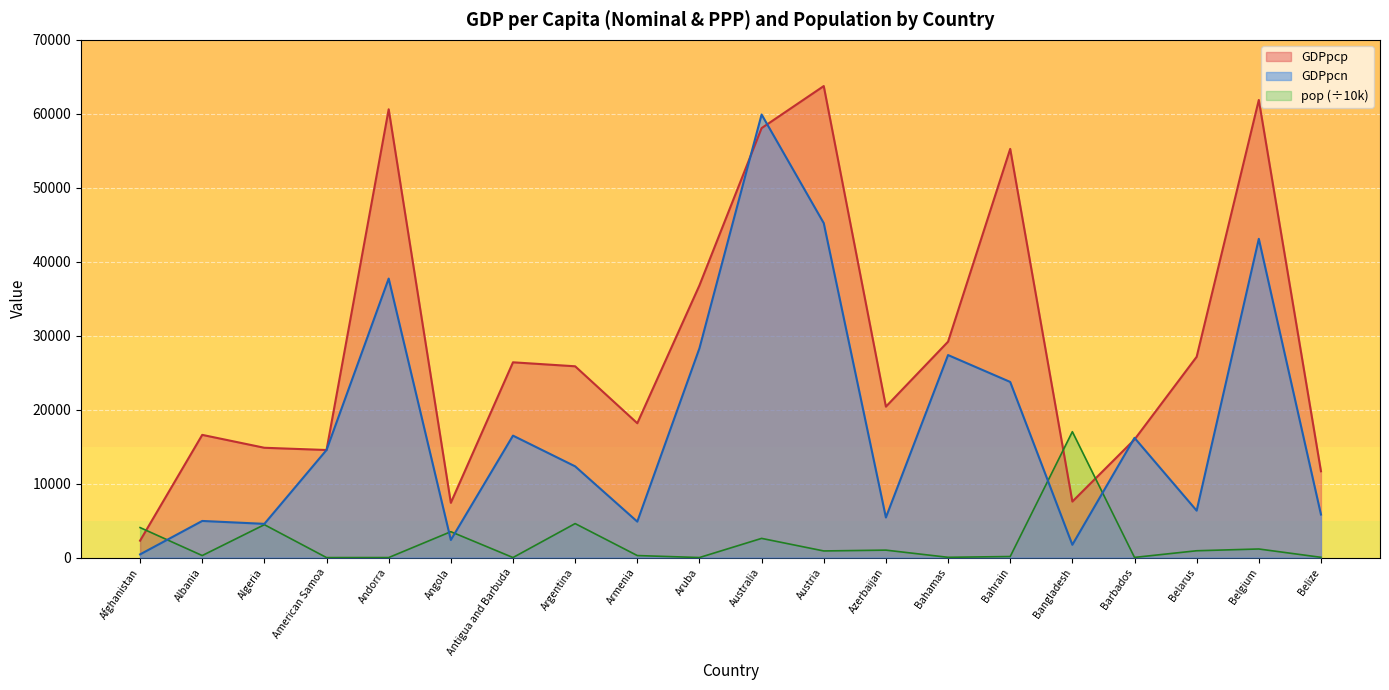

At how many categories does at least one series exceed 52848?

5